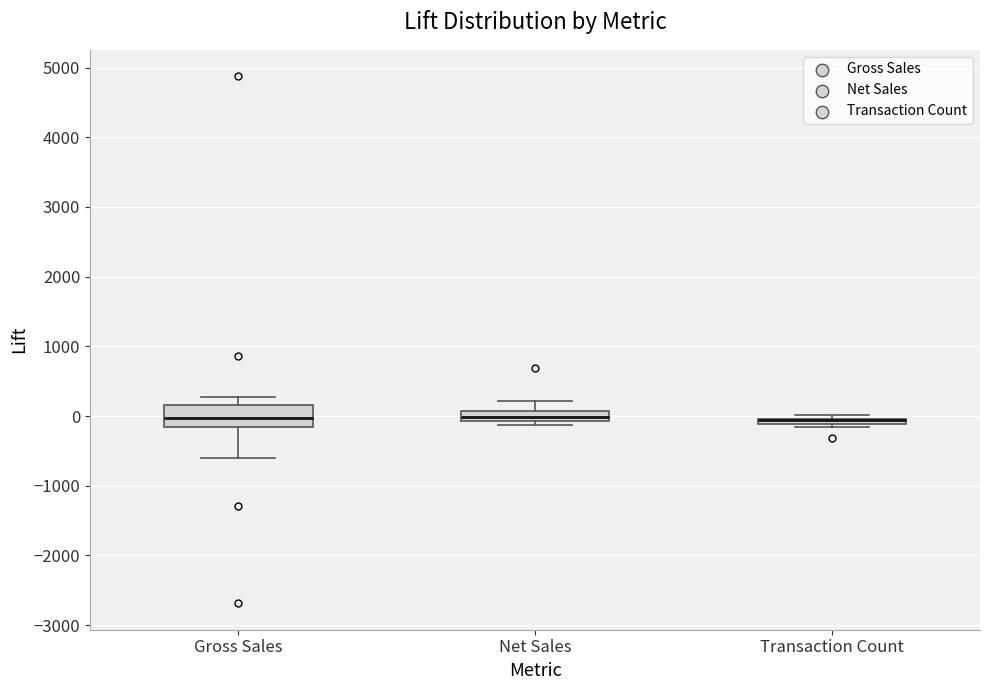

Where does the upper whisker of the box for Net Sales end on the y-axis? The values are not printed on the chart, so give them approximately, as read against the axis.

200